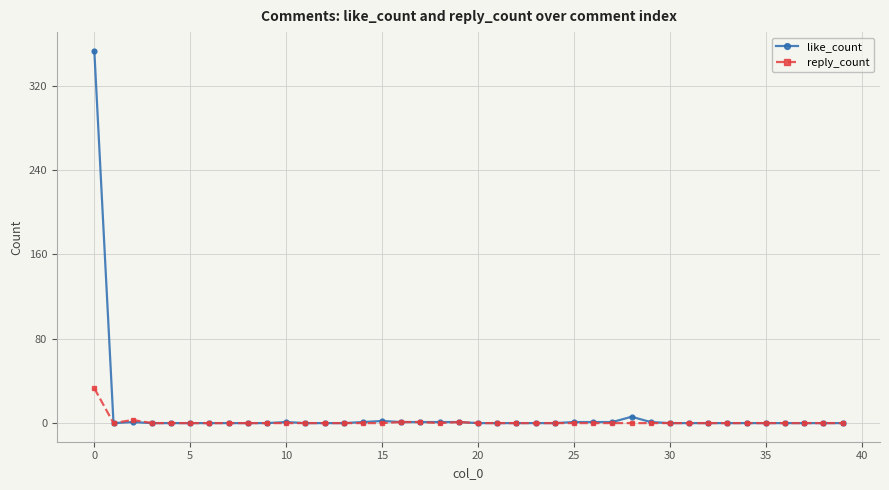

List the series in order of their peak value, highest first.

like_count, reply_count